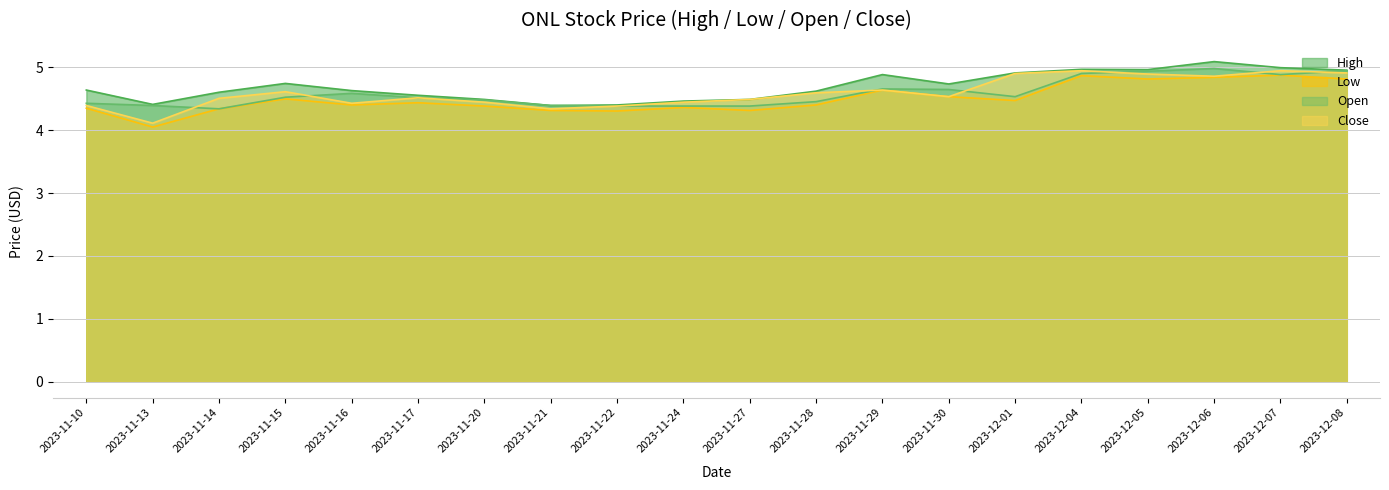

Reading left to right, what are all the values shown in this chart?

High: 2023-11-10=4.6	2023-11-13=4.4	2023-11-14=4.6	2023-11-15=4.7	2023-11-16=4.6	2023-11-17=4.6	2023-11-20=4.5	2023-11-21=4.4	2023-11-22=4.4	2023-11-24=4.5	2023-11-27=4.5	2023-11-28=4.6	2023-11-29=4.9	2023-11-30=4.7	2023-12-01=4.9	2023-12-04=5.0	2023-12-05=5.0	2023-12-06=5.1	2023-12-07=5.0	2023-12-08=5.0
Low: 2023-11-10=4.3	2023-11-13=4.1	2023-11-14=4.3	2023-11-15=4.5	2023-11-16=4.4	2023-11-17=4.4	2023-11-20=4.4	2023-11-21=4.3	2023-11-22=4.3	2023-11-24=4.4	2023-11-27=4.3	2023-11-28=4.4	2023-11-29=4.6	2023-11-30=4.5	2023-12-01=4.5	2023-12-04=4.9	2023-12-05=4.8	2023-12-06=4.8	2023-12-07=4.9	2023-12-08=4.8
Open: 2023-11-10=4.4	2023-11-13=4.4	2023-11-14=4.3	2023-11-15=4.5	2023-11-16=4.6	2023-11-17=4.5	2023-11-20=4.5	2023-11-21=4.4	2023-11-22=4.4	2023-11-24=4.4	2023-11-27=4.4	2023-11-28=4.5	2023-11-29=4.7	2023-11-30=4.6	2023-12-01=4.5	2023-12-04=4.9	2023-12-05=4.9	2023-12-06=5.0	2023-12-07=4.9	2023-12-08=4.9
Close: 2023-11-10=4.4	2023-11-13=4.1	2023-11-14=4.5	2023-11-15=4.6	2023-11-16=4.4	2023-11-17=4.5	2023-11-20=4.4	2023-11-21=4.3	2023-11-22=4.4	2023-11-24=4.4	2023-11-27=4.5	2023-11-28=4.6	2023-11-29=4.6	2023-11-30=4.5	2023-12-01=4.9	2023-12-04=4.9	2023-12-05=4.9	2023-12-06=4.9	2023-12-07=4.9	2023-12-08=4.9